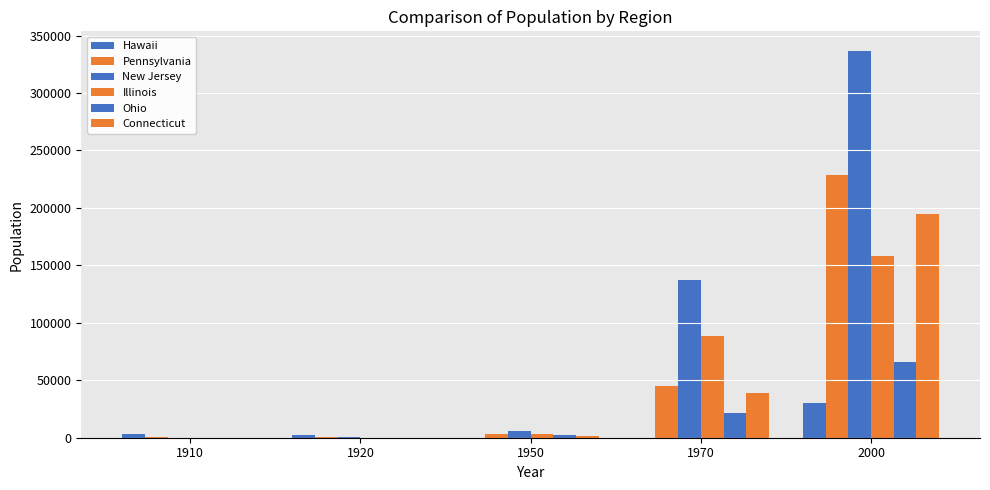

List the series in order of their peak value, highest first.

New Jersey, Pennsylvania, Connecticut, Illinois, Ohio, Hawaii